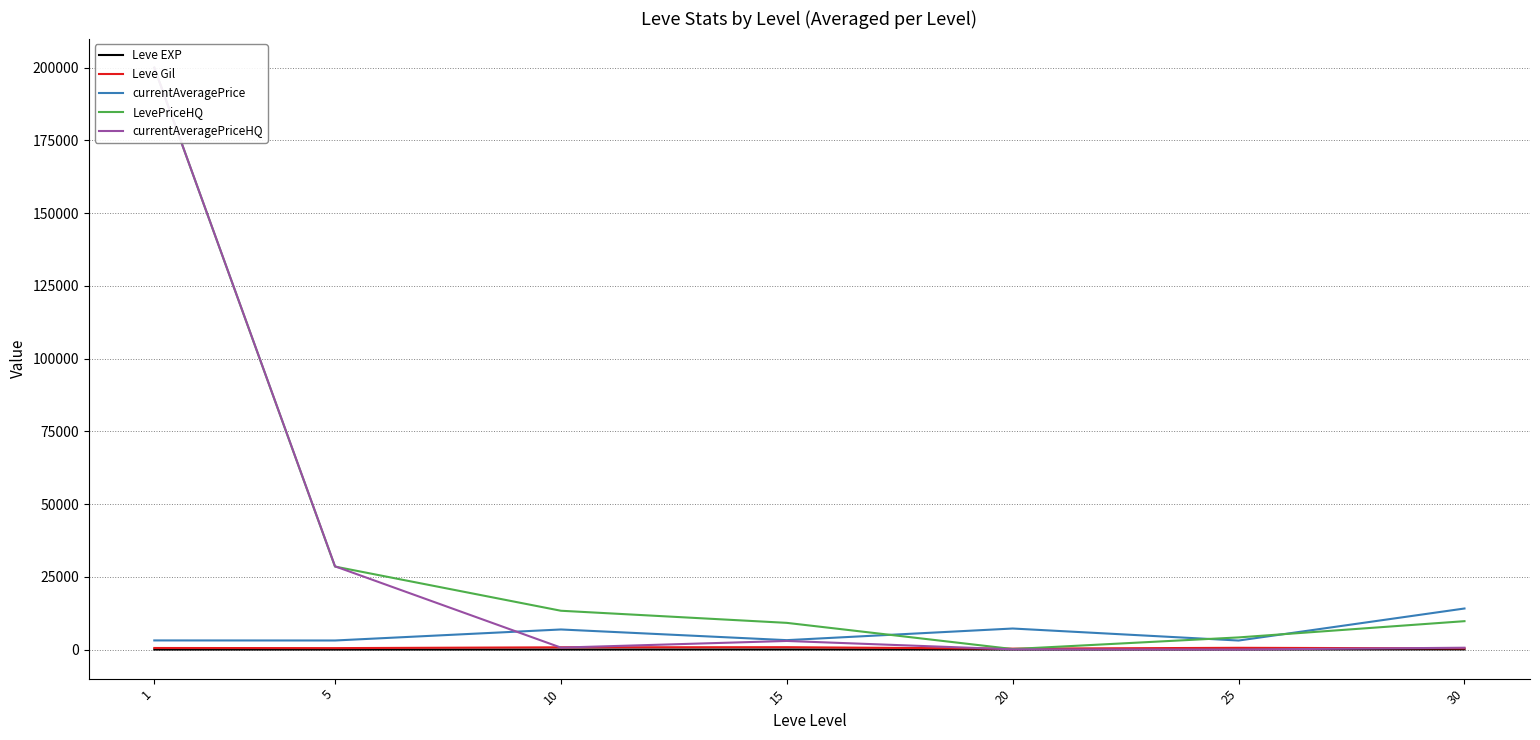

Reading left to right, extract all data points from this chart.

Leve EXP: 1.3	6.2	7.7	22.3	23.3	34.7	59.0
Leve Gil: 531.7	488.3	768.3	810.0	300.0	595.0	405.0
currentAveragePrice: 3131.3	3108.7	6896.7	3225.8	7224.5	3095.8	14105.5
LevePriceHQ: 200000.0	28518.3	13333.2	9167.5	166.7	4166.7	9750.0
currentAveragePriceHQ: 200000.0	28605.8	663.2	2947.2	66.7	0.0	624.8